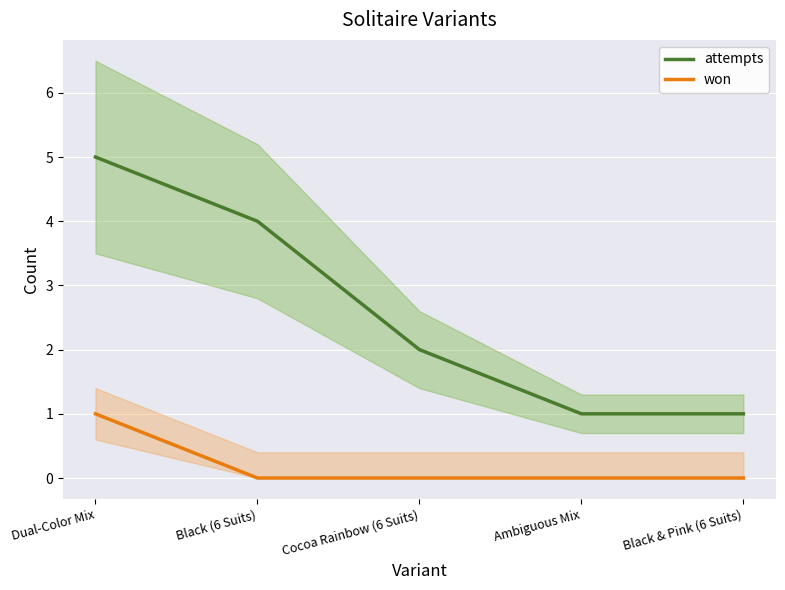

True or false: attempts and won cross at least once.

False